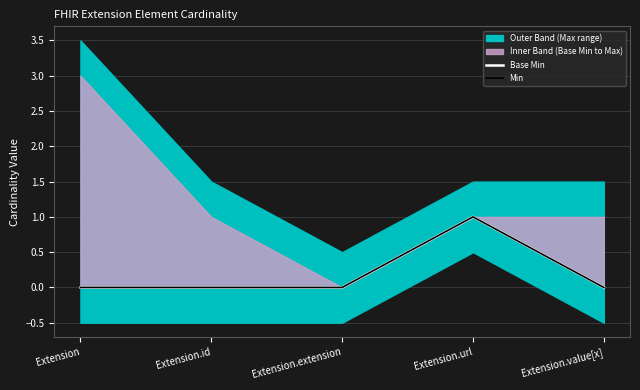

How many values in Base Min are above zero?

1